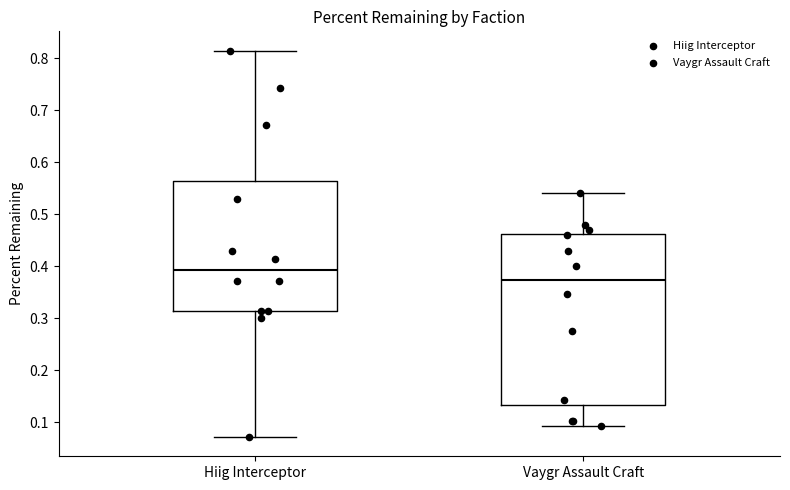

Where is the lower edge of the box for Vaygr Assault Craft on the y-axis? The values are not printed on the chart, so give them approximately, as read against the axis.

0.13